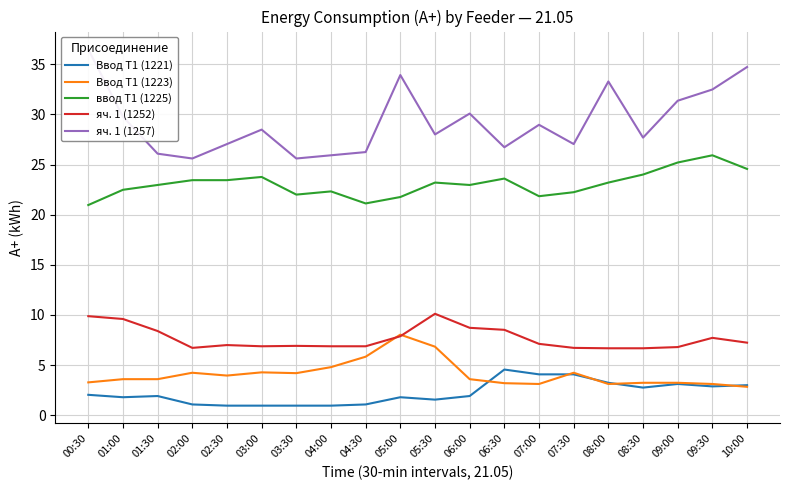

What is the label of the 5th point from the left?

02:30